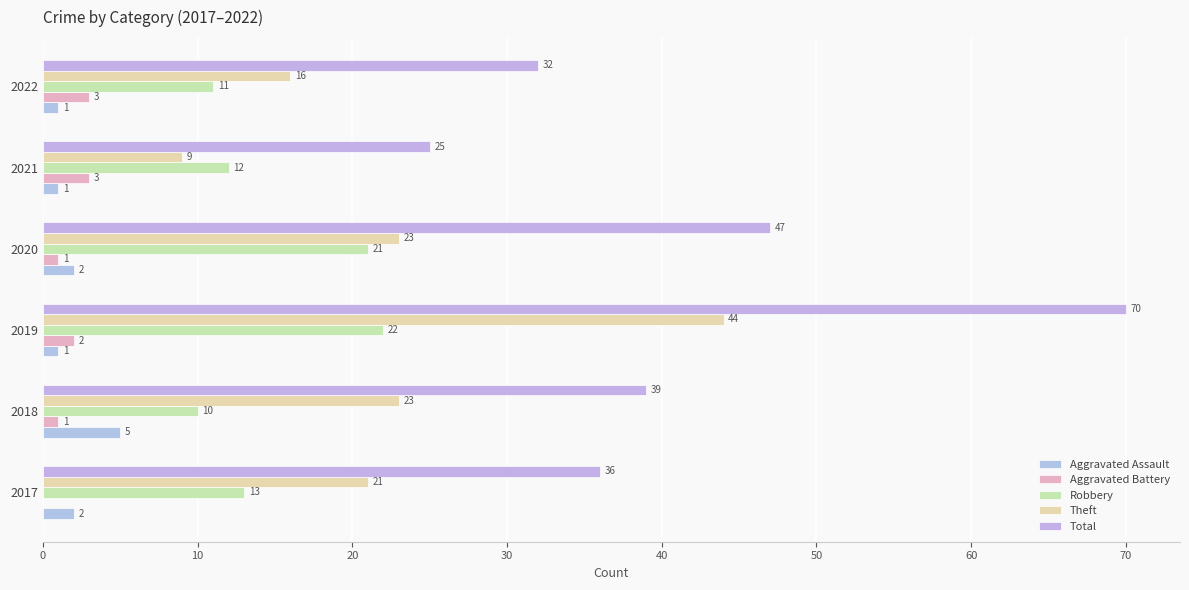

How many series are shown in this chart?

5